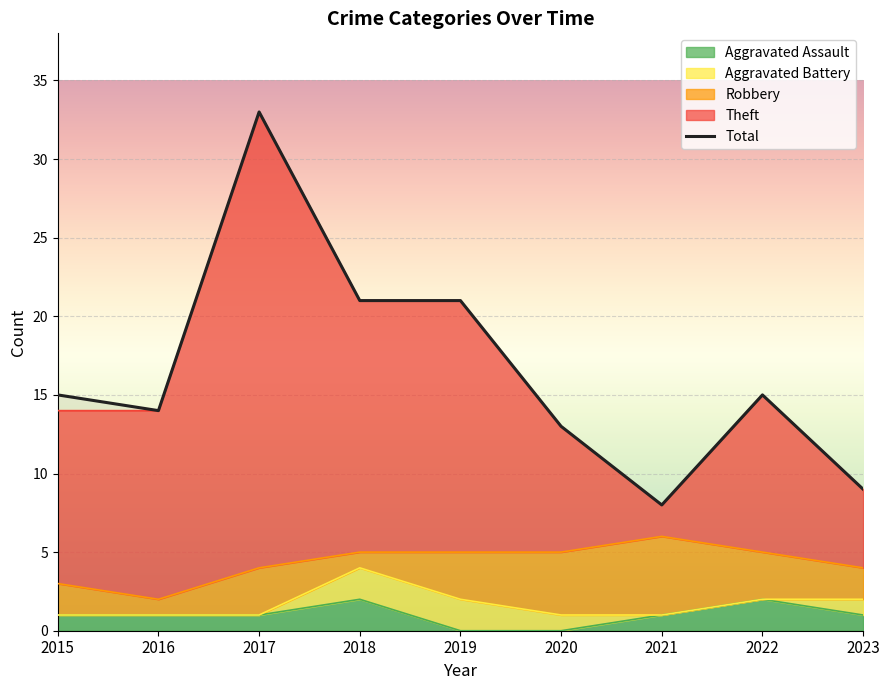

Is it true that the value at 2022 is 15?

True